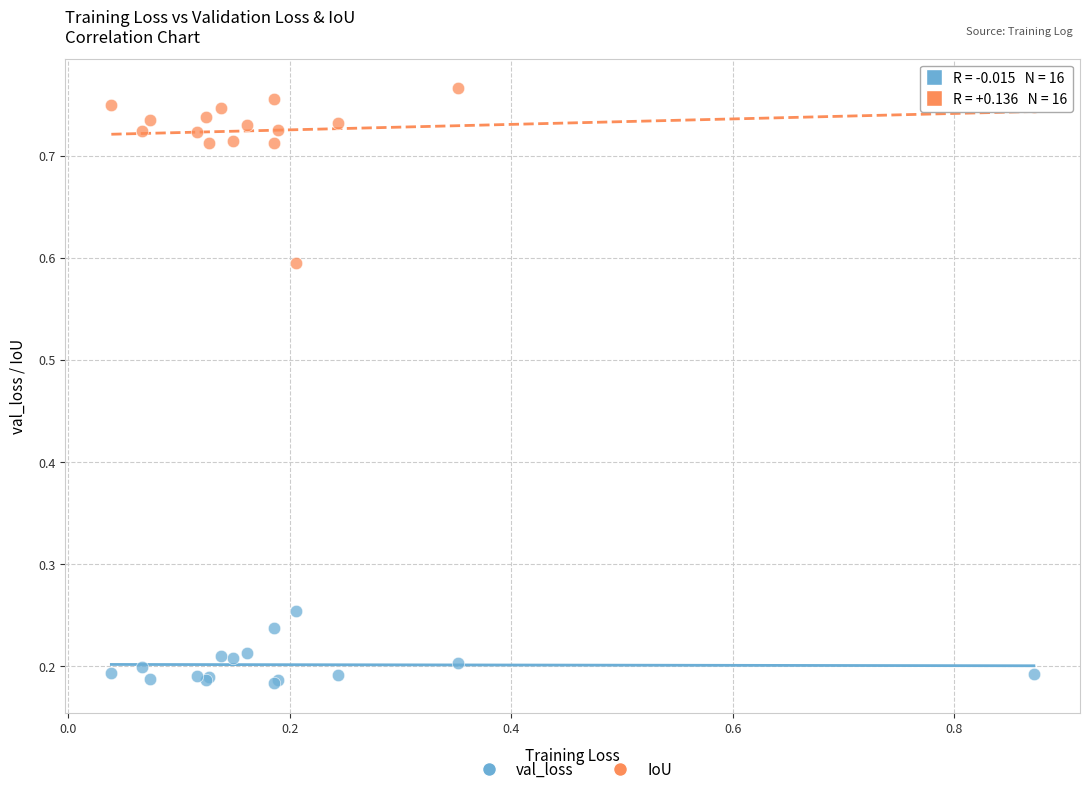

Which series contains the highest Y value?

IoU